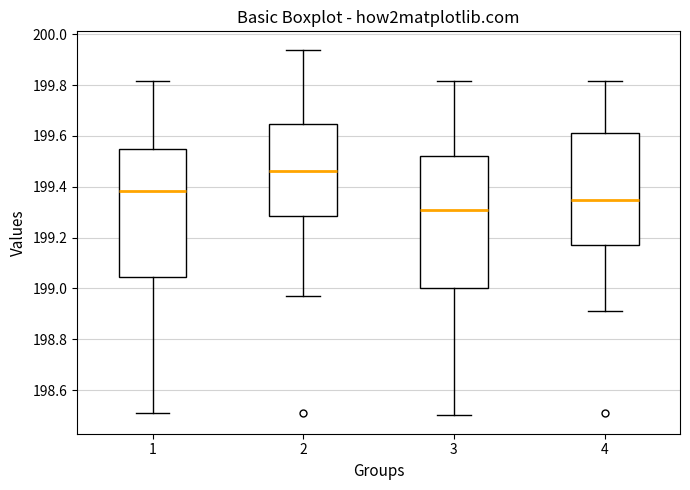

Which box's median line is the lowest?

3